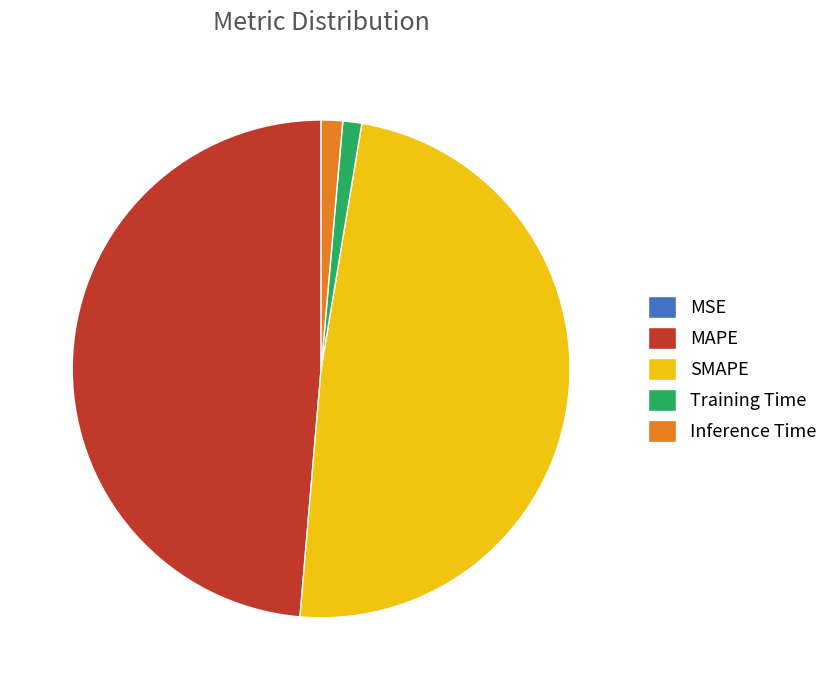

Is SMAPE the majority of the pie?

No